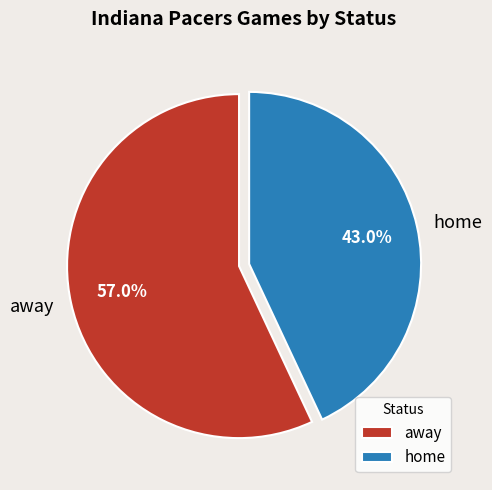

To the nearest percent, what percentage of the pie is away?

57%